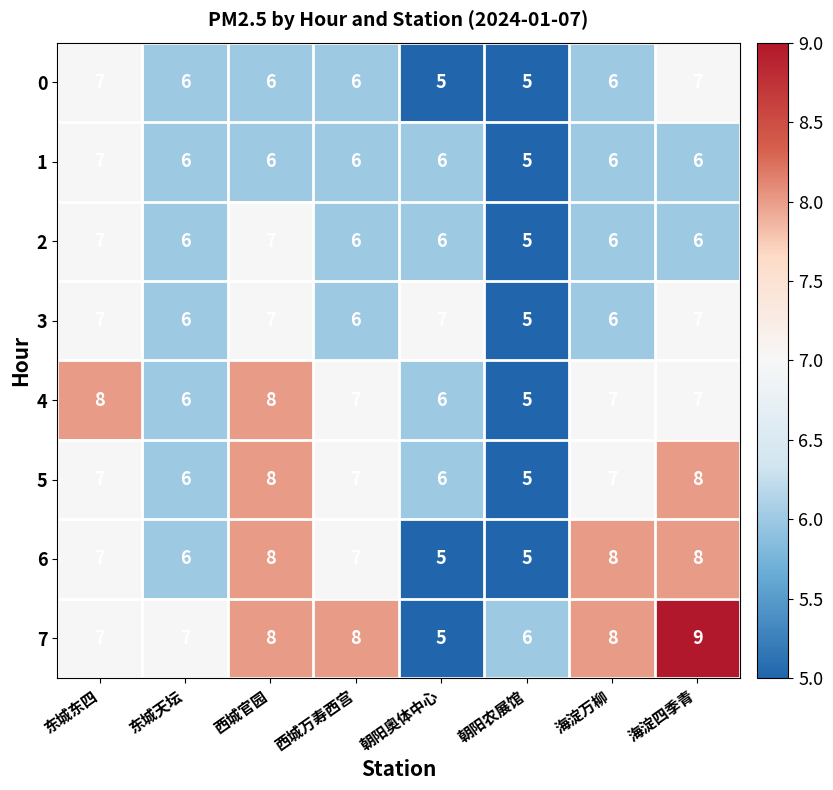

What is the total value across all series at 东城东四?

57